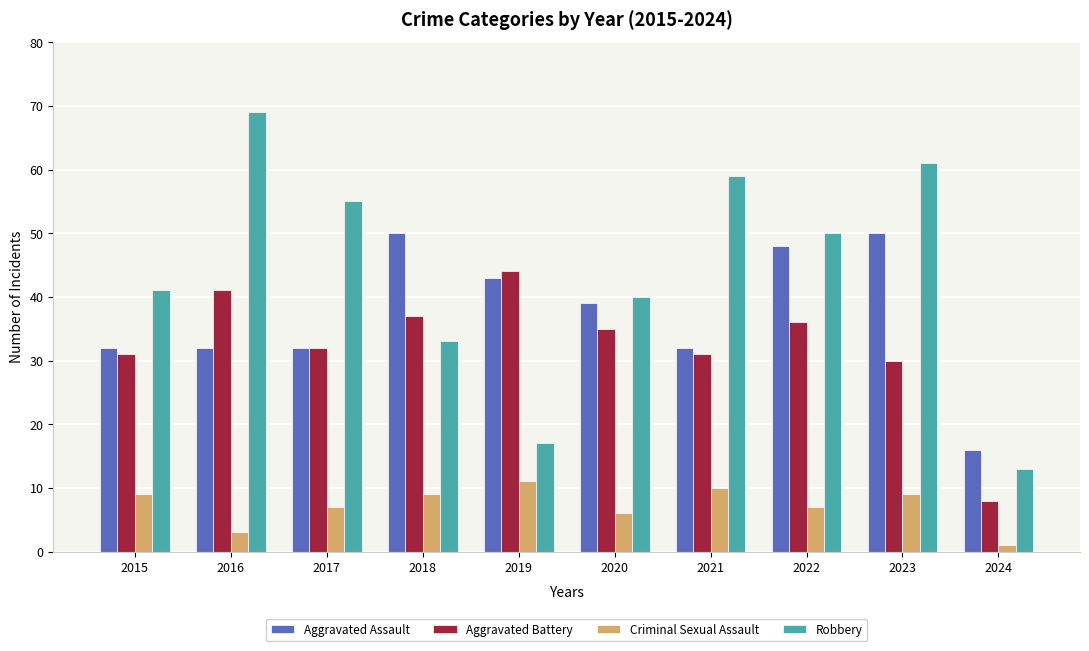

What is the sum of the Aggravated Assault values at 2015 and 2023?

82